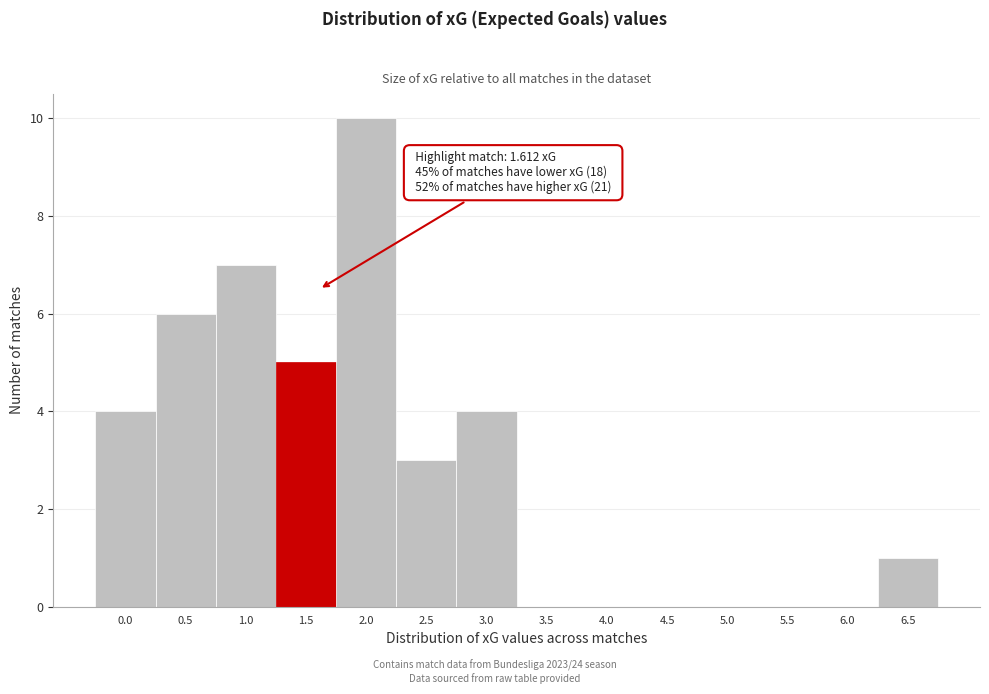

Reading right to left, transcribe all the data shown in this chart.

6.5=1	6.0=0	5.5=0	5.0=0	4.5=0	4.0=0	3.5=0	3.0=4	2.5=3	2.0=10	1.5=5	1.0=7	0.5=6	0.0=4